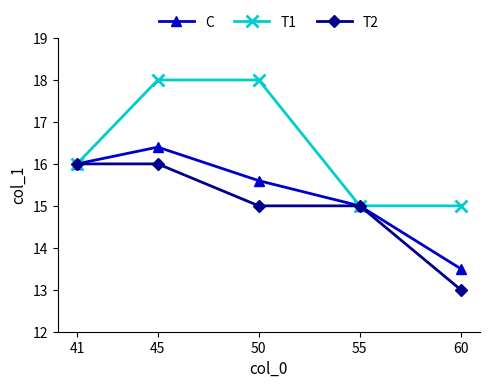

How many interior local peaks does the C series have?

1